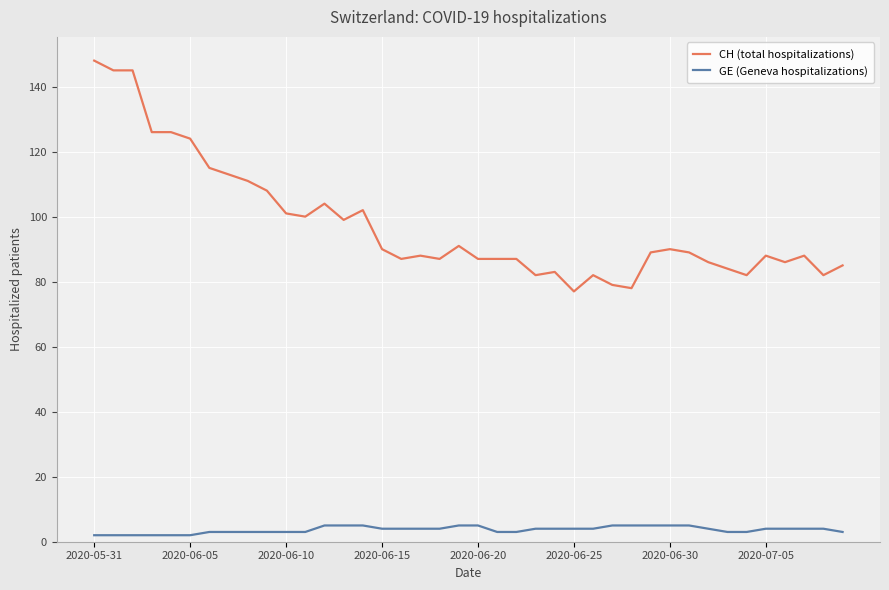

What is the value of the GE (Geneva hospitalizations) point at the 33rd from the left?

4